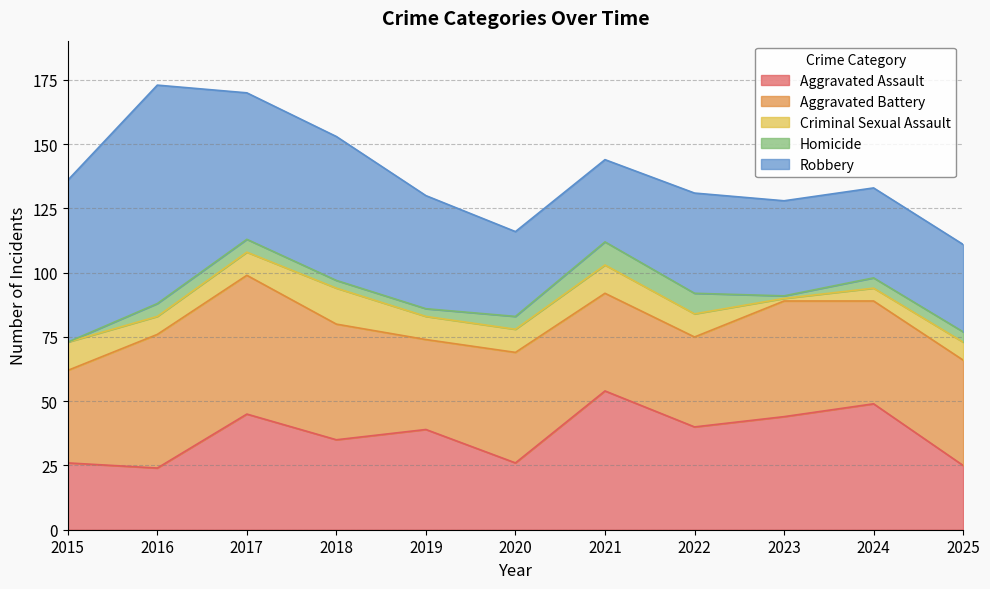

Reading left to right, extract all data points from this chart.

Aggravated Assault: 26	24	45	35	39	26	54	40	44	49	25
Aggravated Battery: 36	52	54	45	35	43	38	35	45	40	41
Criminal Sexual Assault: 11	7	9	14	9	9	11	9	1	5	7
Homicide: 0	5	5	3	3	5	9	8	1	4	4
Robbery: 63	85	57	56	44	33	32	39	37	35	34